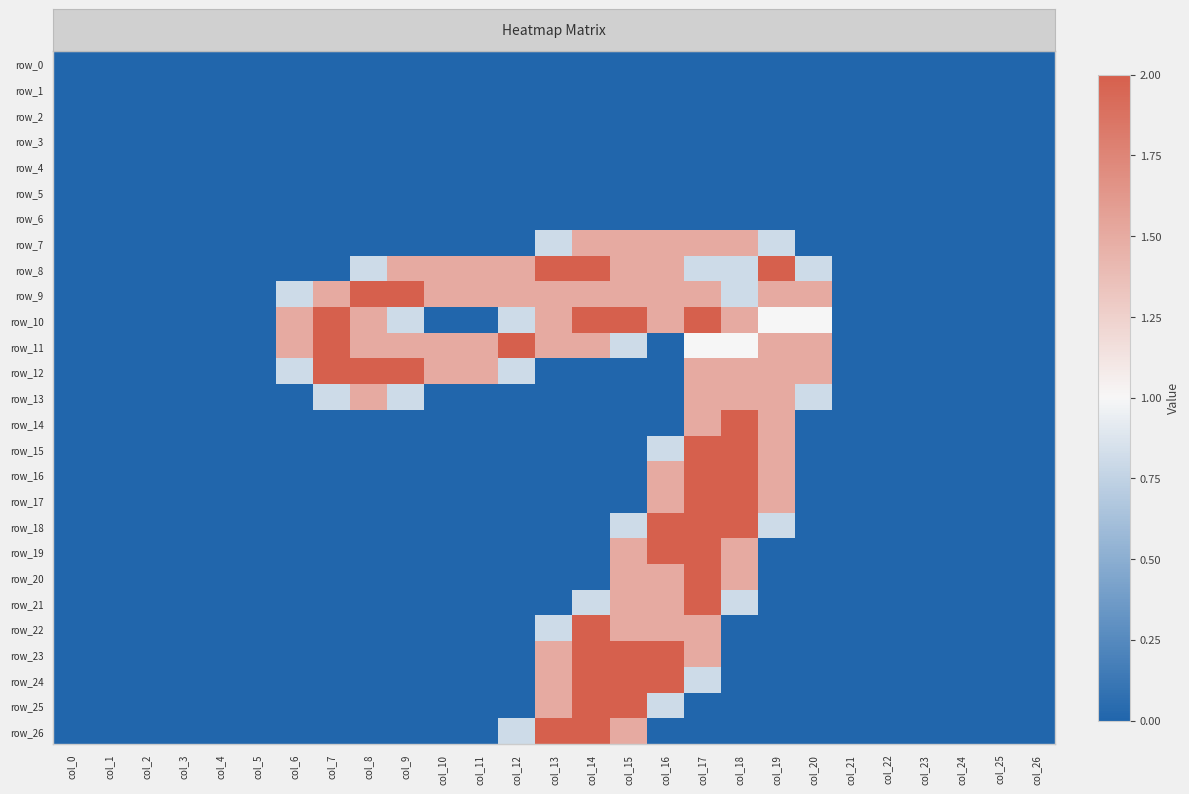

The row_9 series shows 1.5 at col_16. True or false?

True